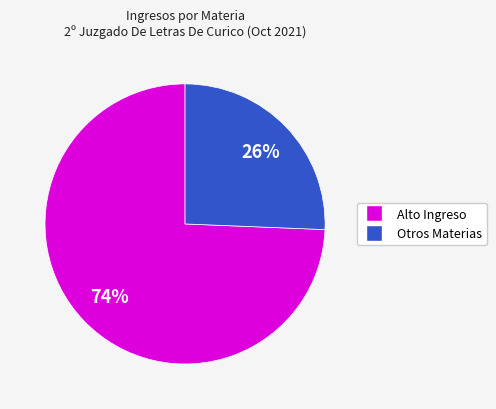

Is there any slice that represents more than half of the pie?

Yes